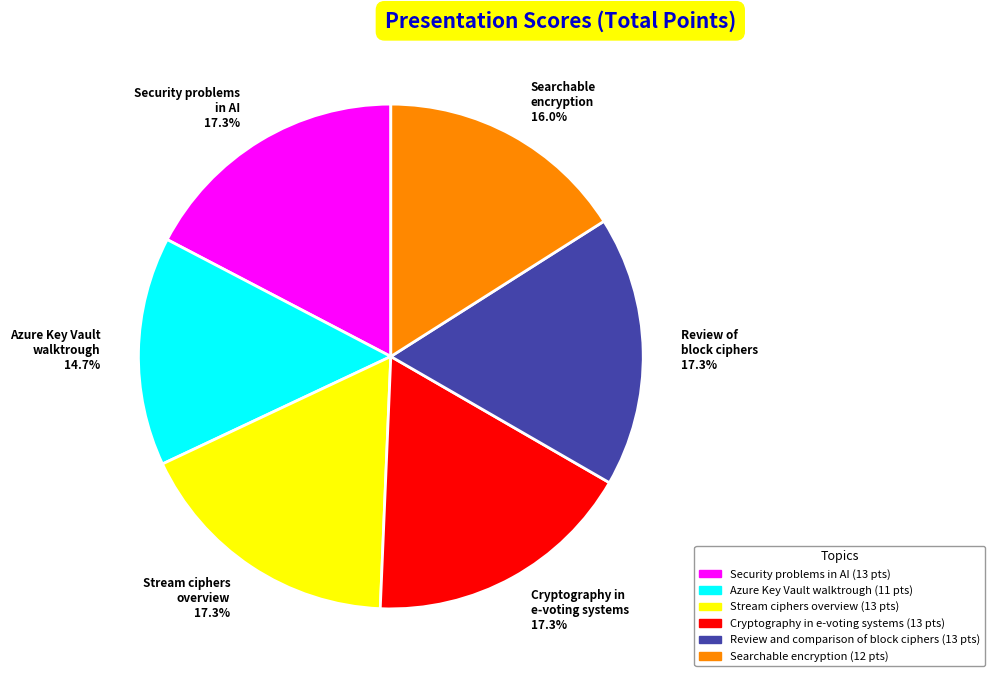

Is there a majority slice in this chart?

No